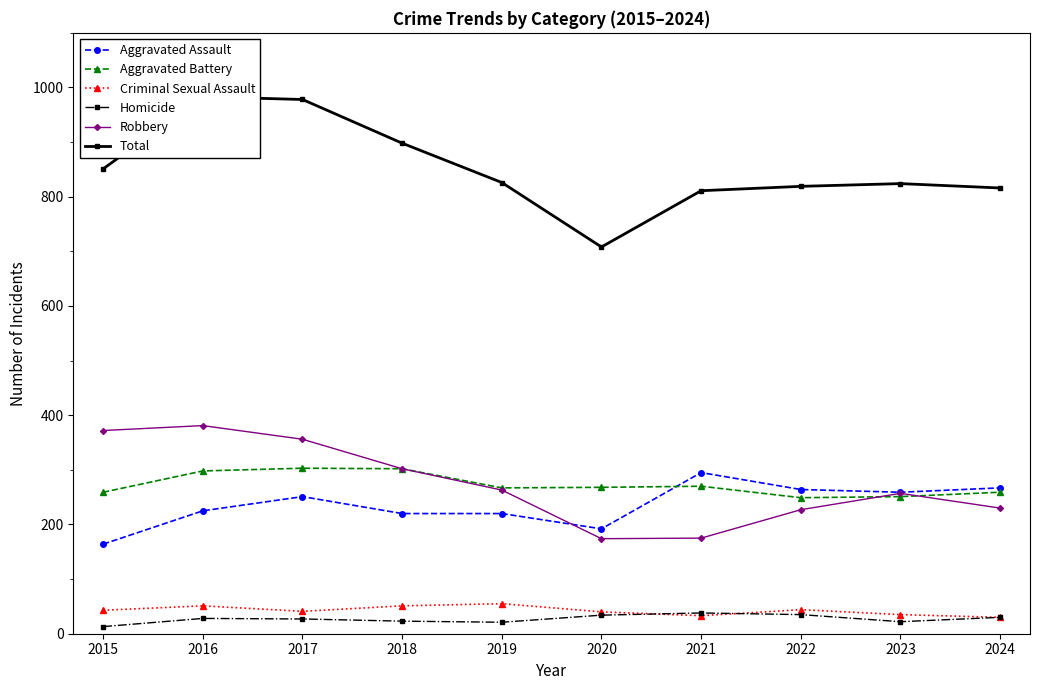

Is it true that Robbery equals 467 at 2019?

False